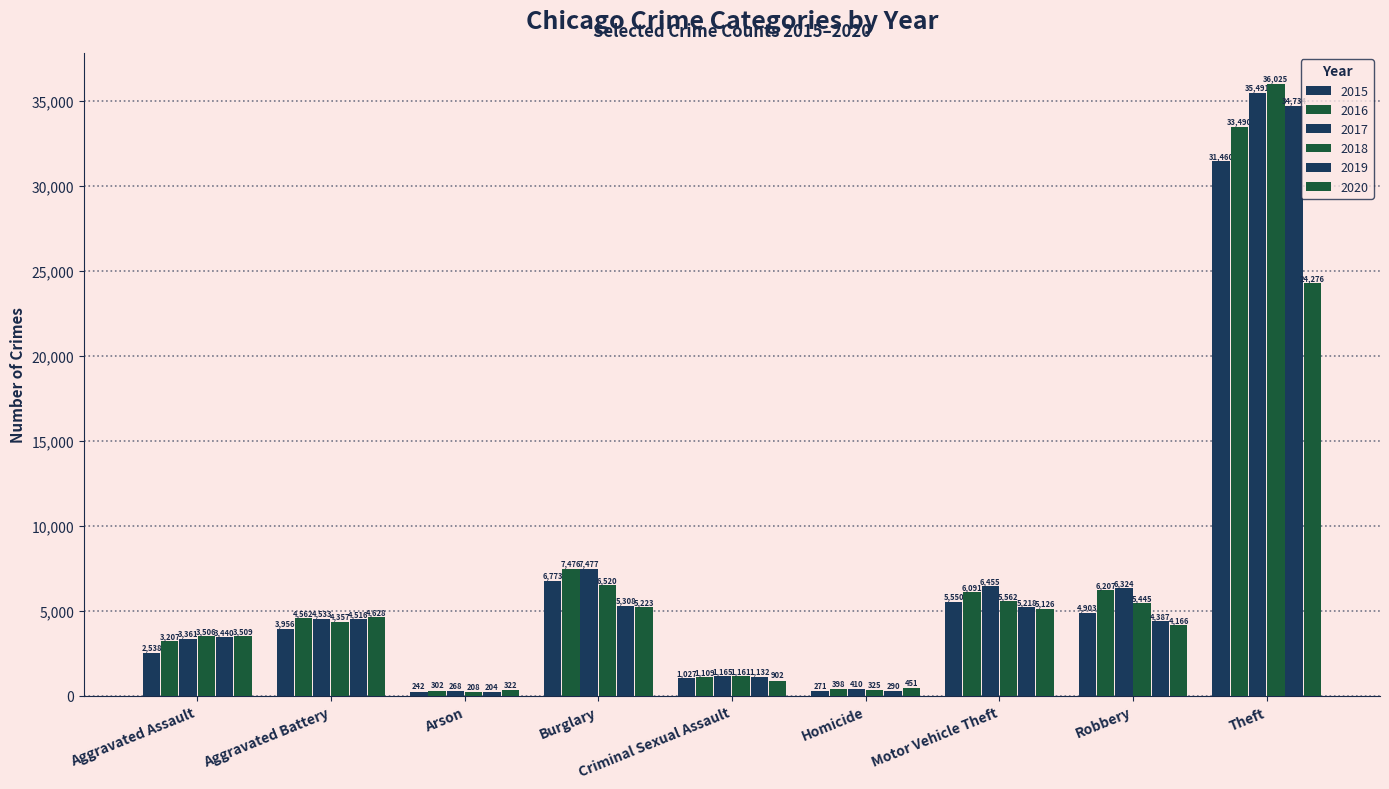

Count the number of categories in the chart.

9